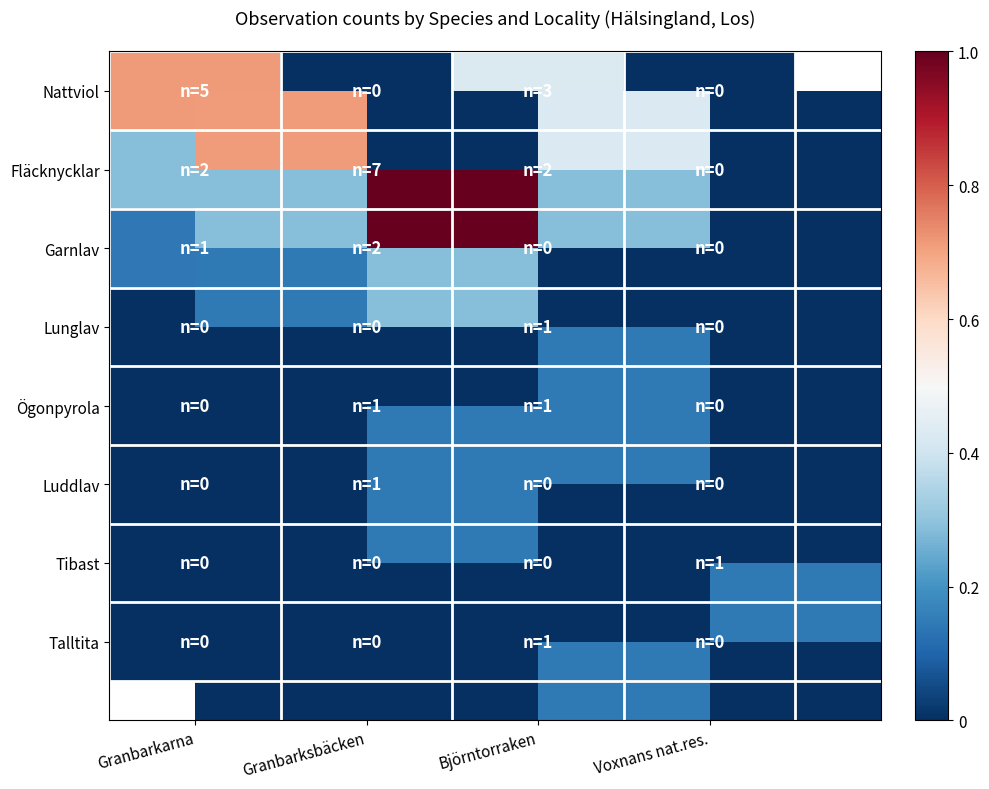

At how many categories does at least one series exceed 0?

4